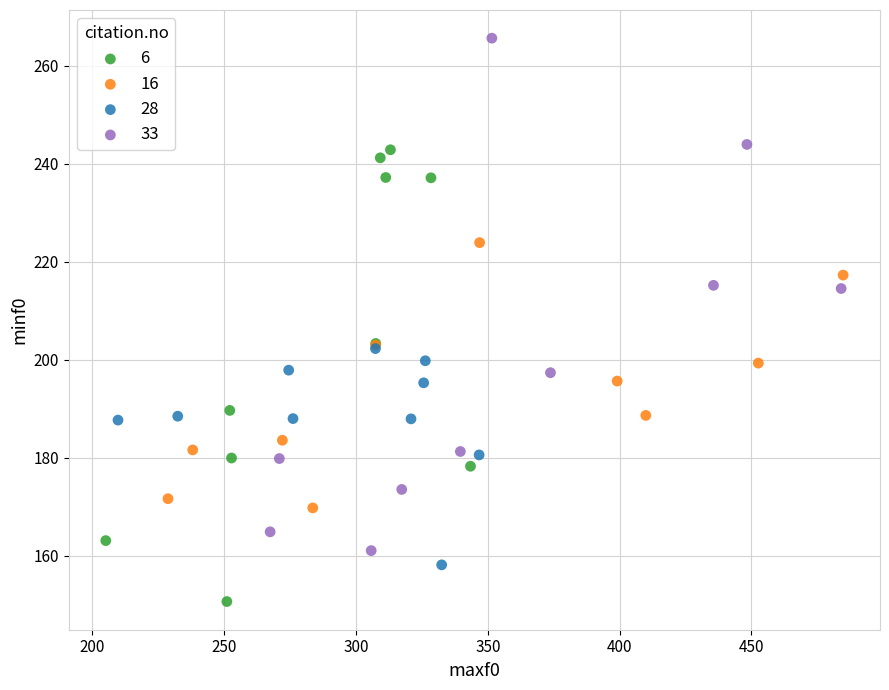

Which series reaches the minimum Y coordinate?

6